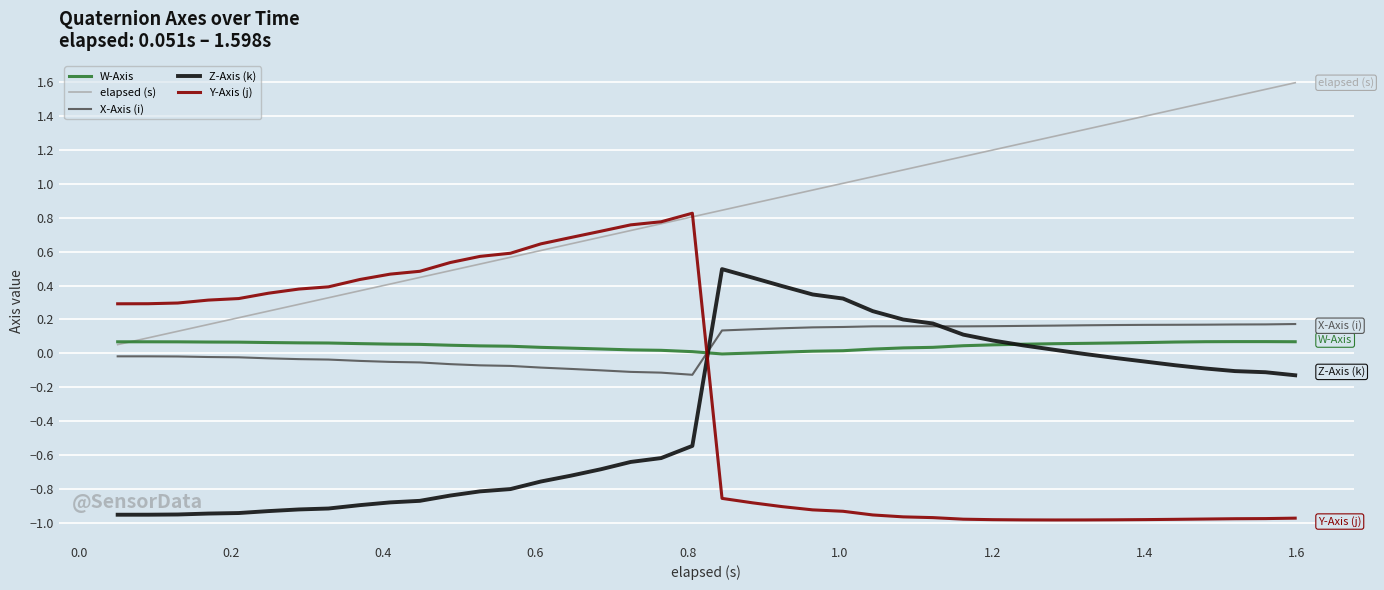

Which series has the largest total across all categories?

elapsed (s)